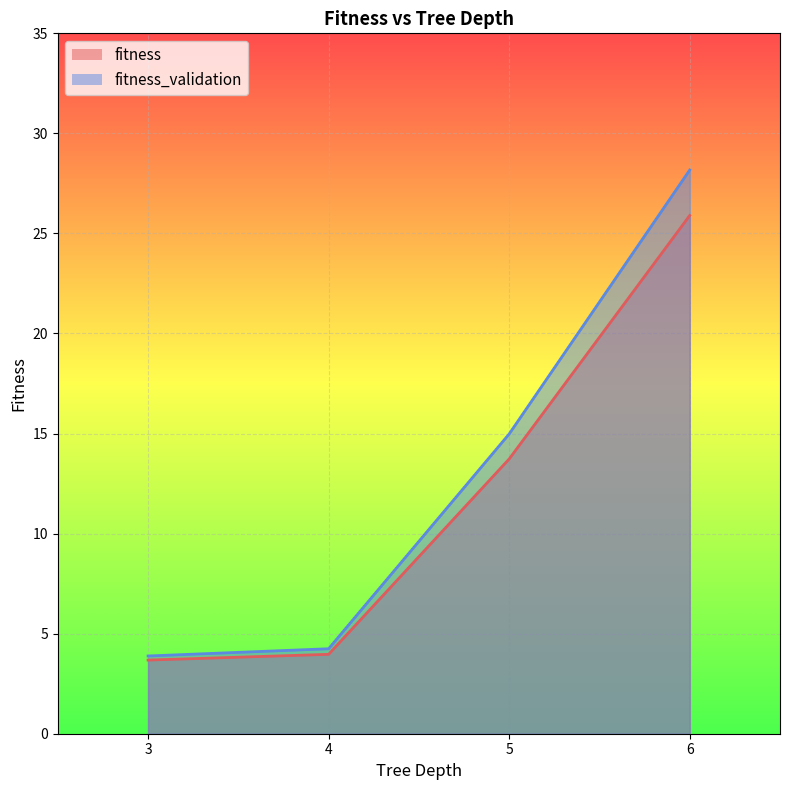

Which series changed the most between 4 and 5?

fitness_validation